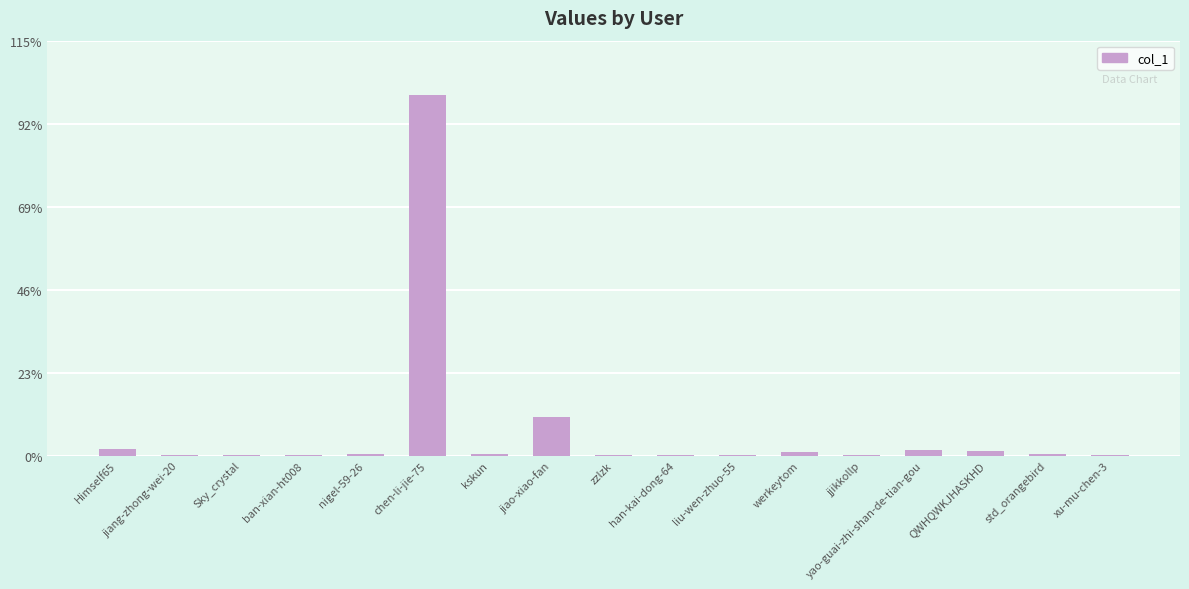

Count the number of categories in the chart.

17